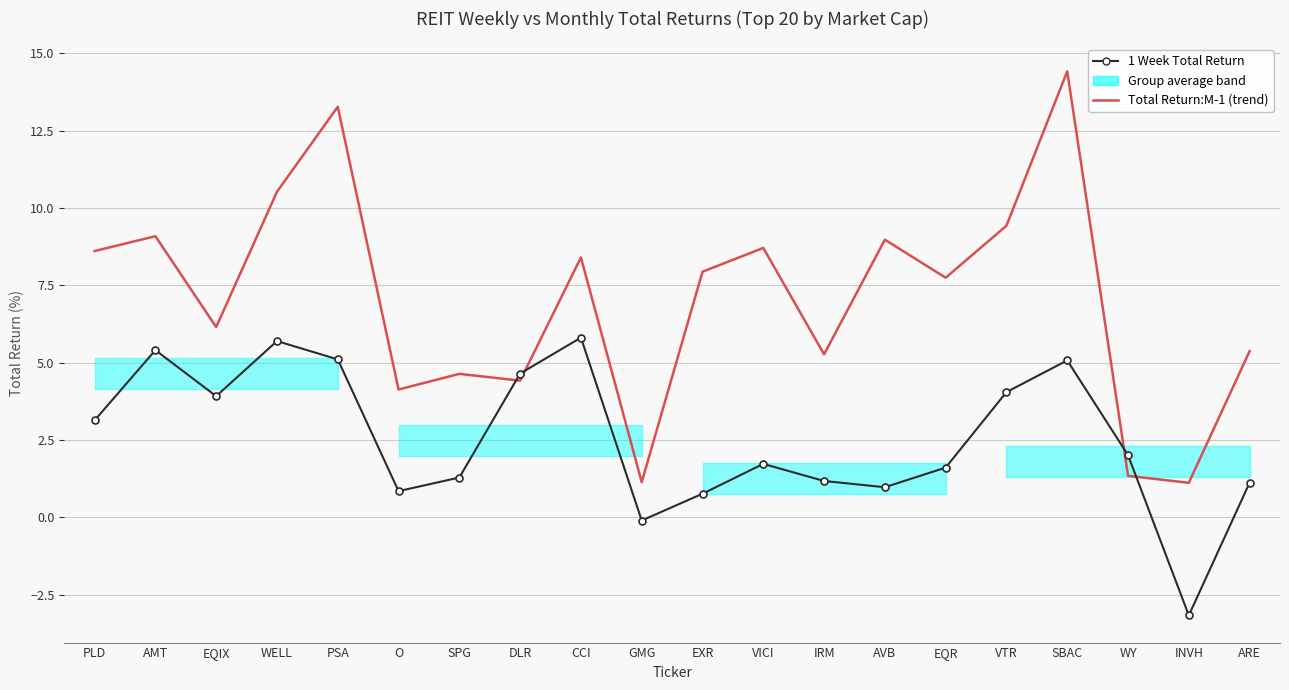

The Total Return:M-1 (trend) series shows 9.0 at AVB. True or false?

True